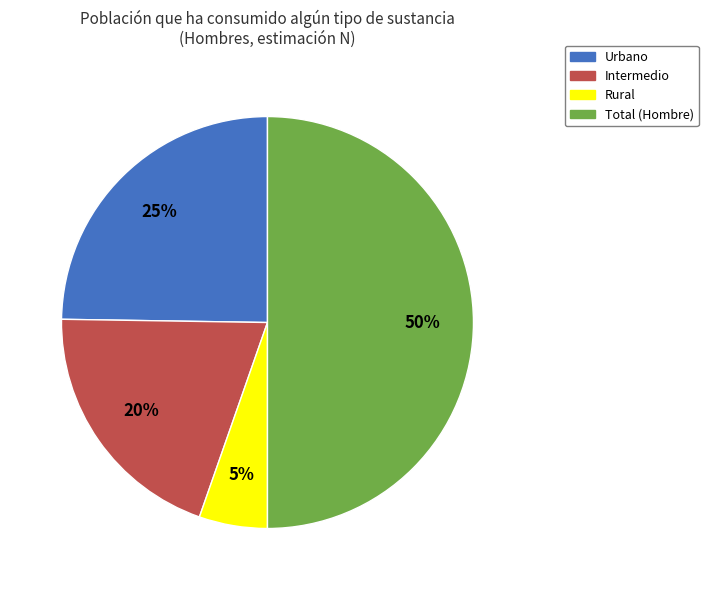

What is the ratio of the value at Urbano to the value at Intermedio?

1.2